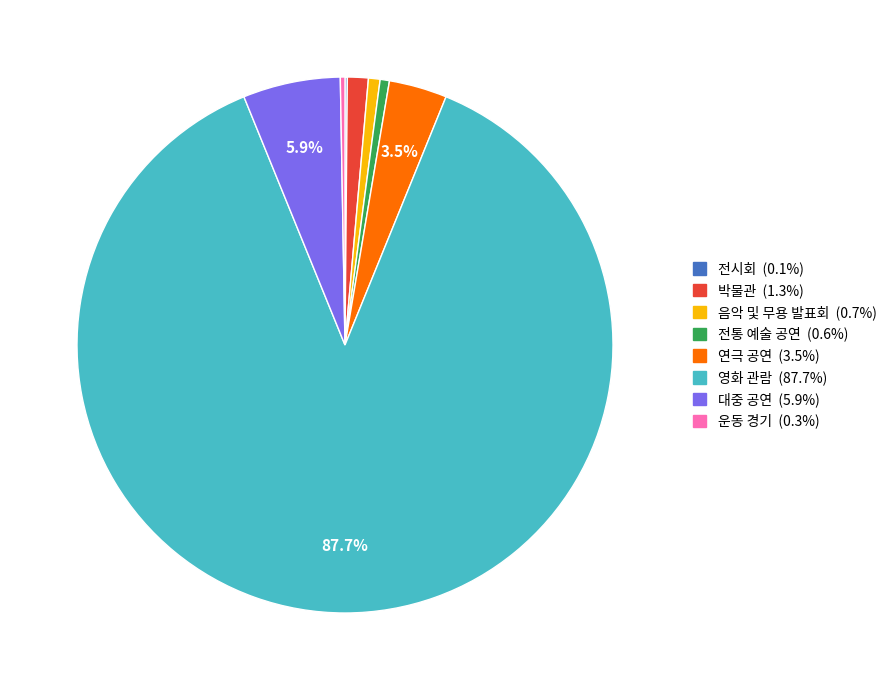

Approximately how many times larger is the value at 연극 공연 compared to 음악 및 무용 발표회?

5.0